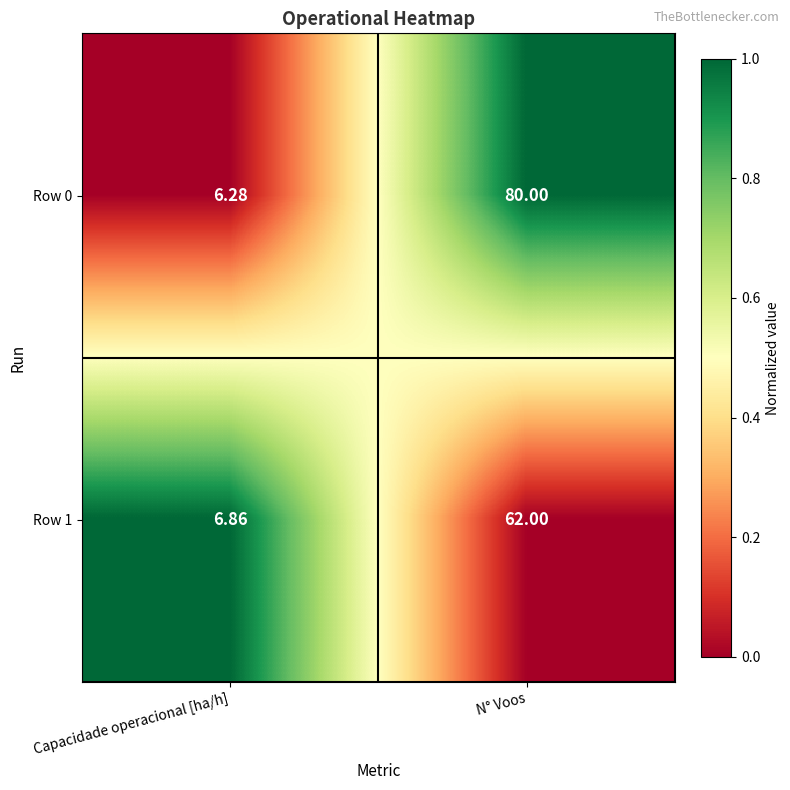

Count the number of data series in this chart.

2